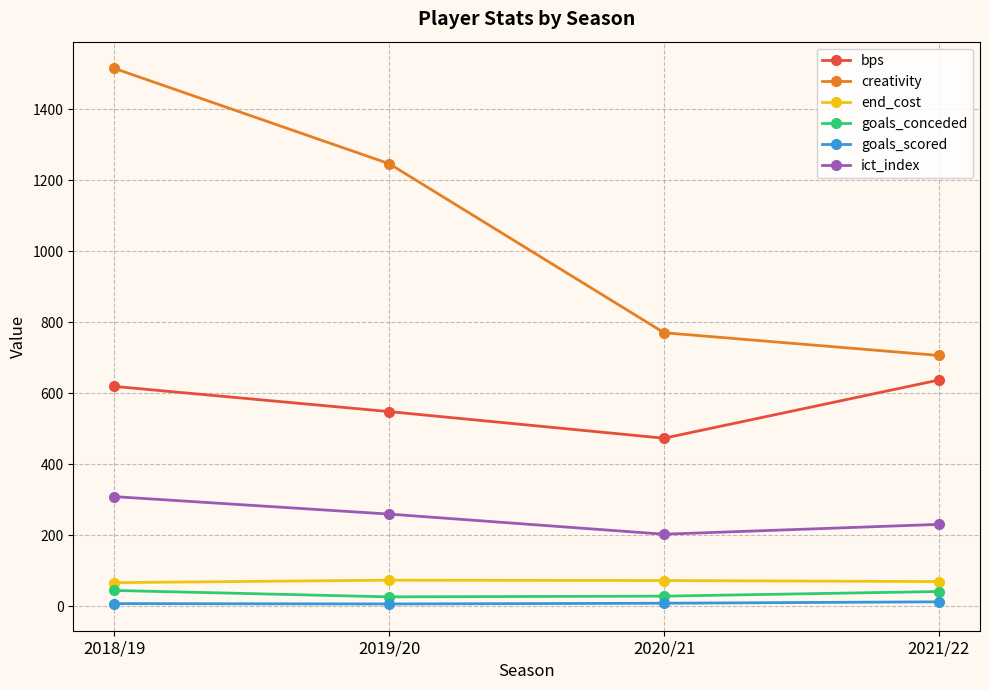

True or false: ict_index and creativity intersect in this chart.

False